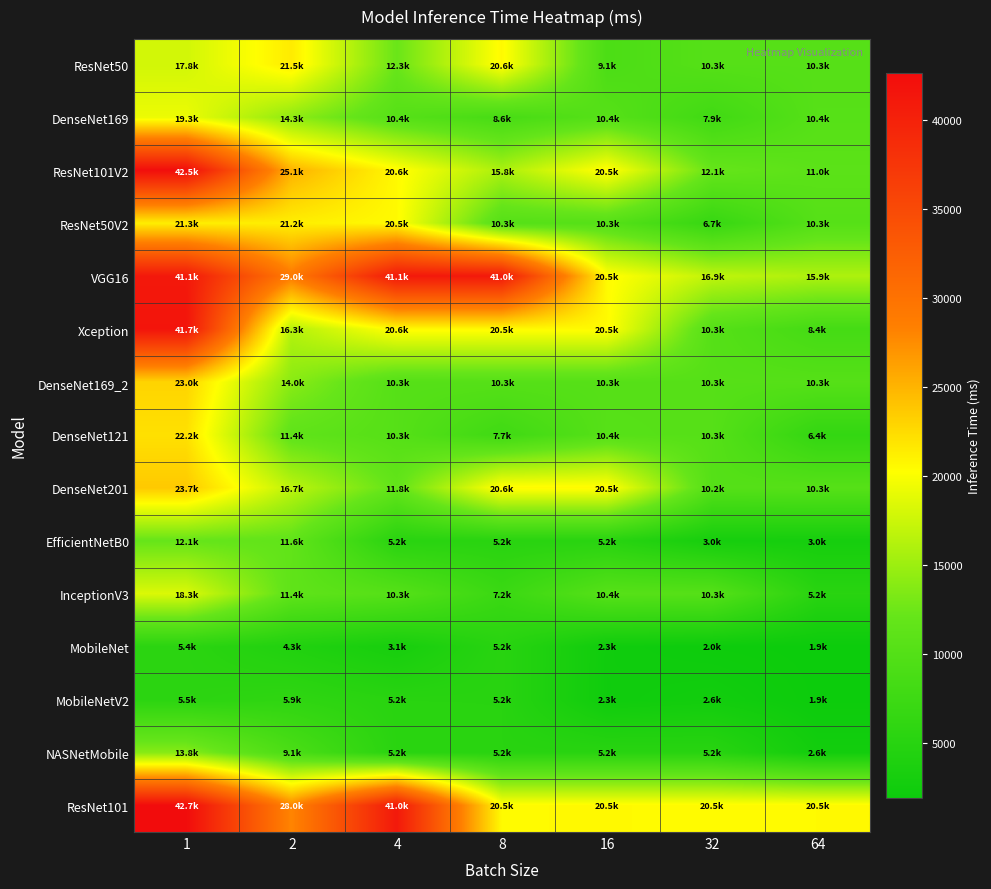

Which series has the largest total across all categories?

VGG16